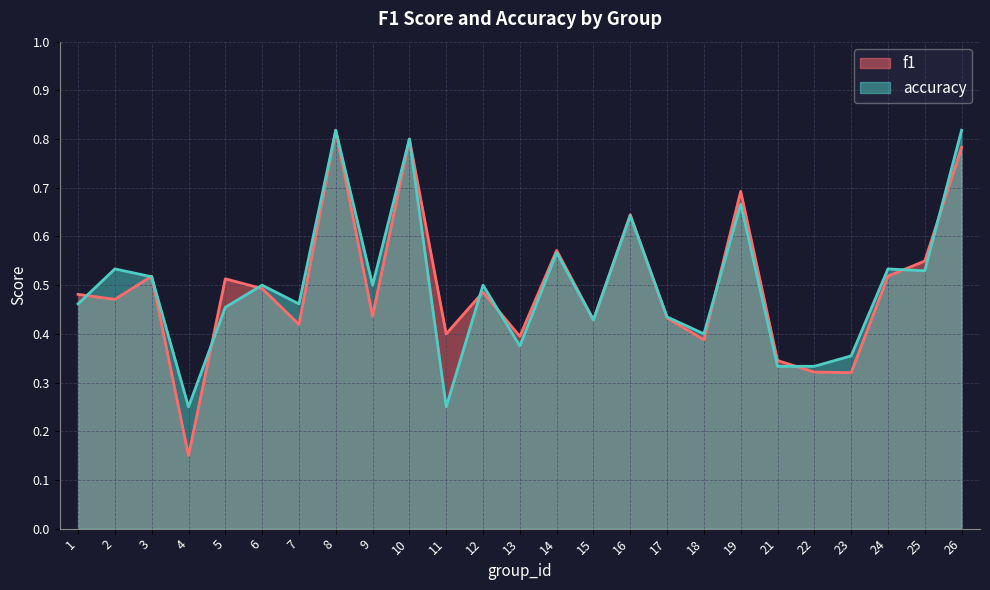

What are all the series names shown in the legend?

f1, accuracy